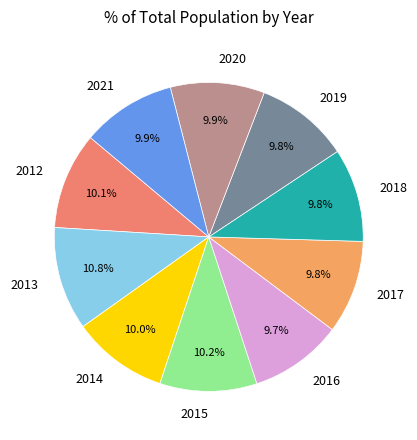

Which slice is the largest?

2013